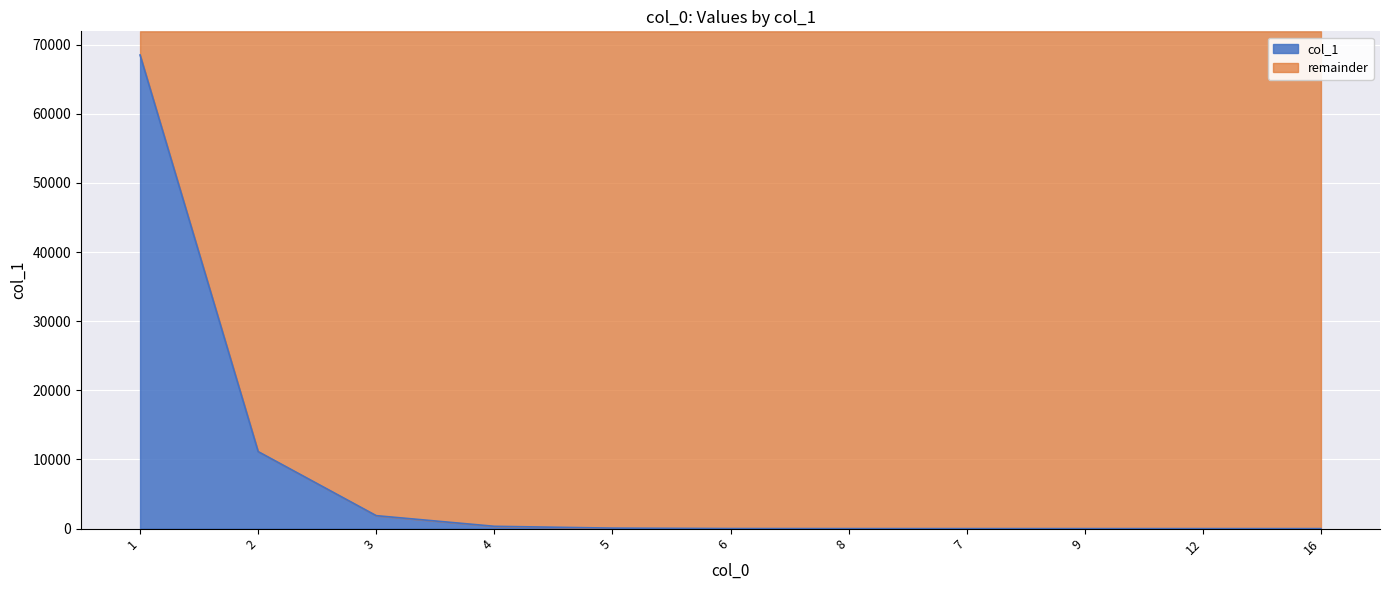

What is the difference between the second highest and minimum values?

11139